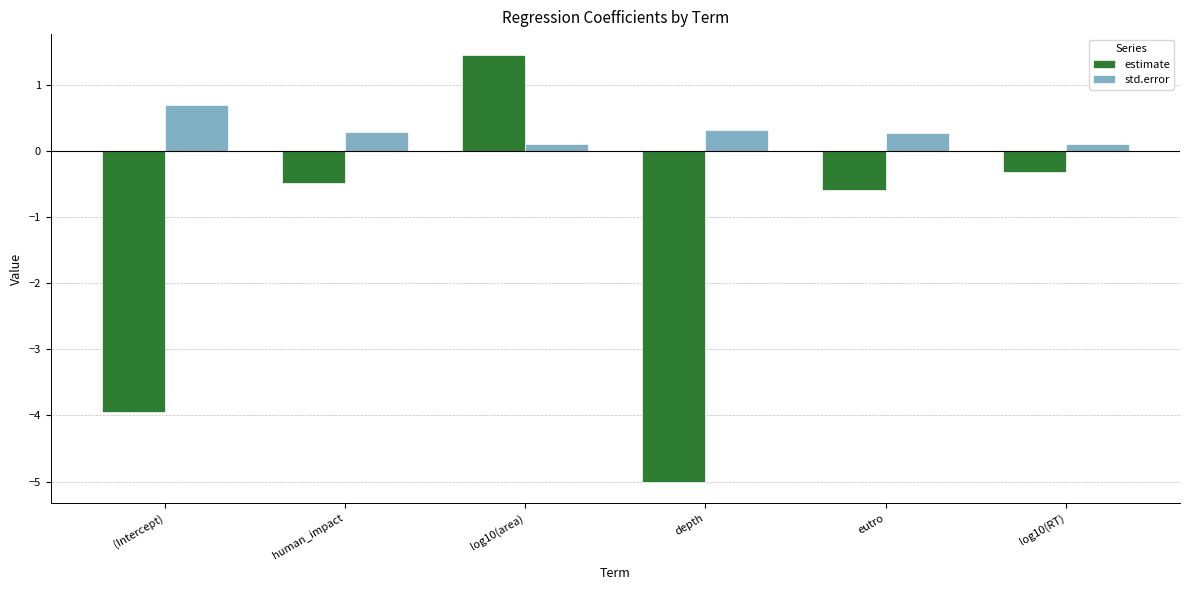

What is the sum of all std.error values?

1.8